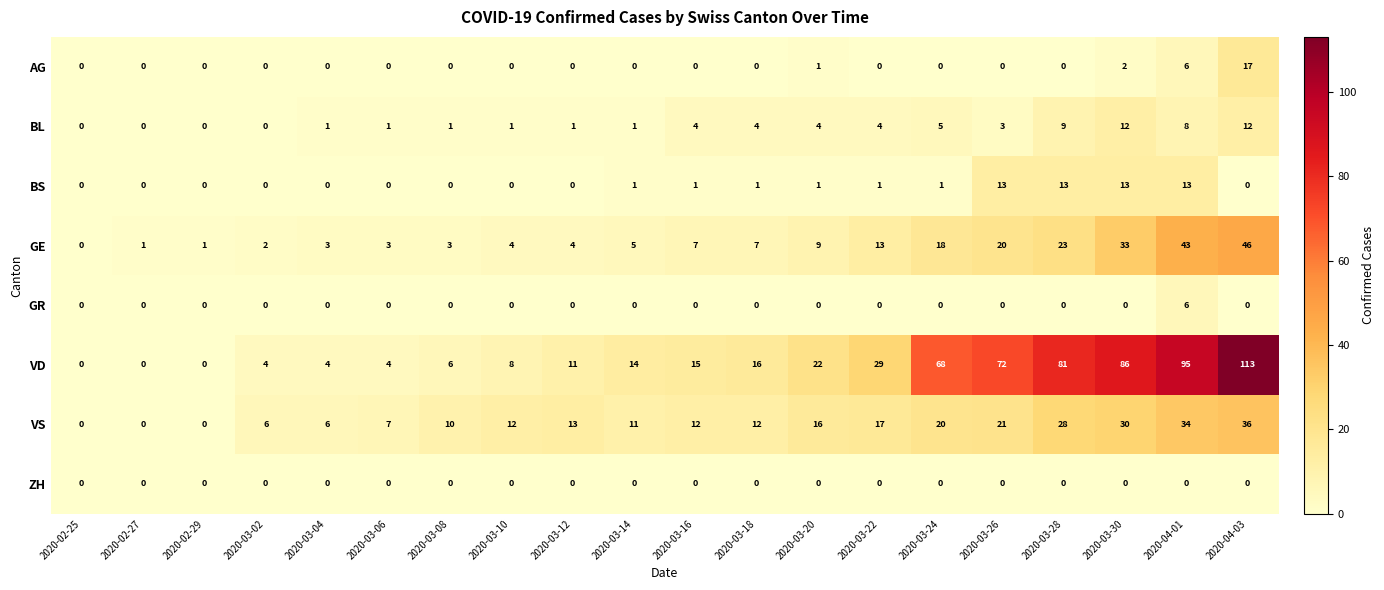

What is the greatest value displayed?

113